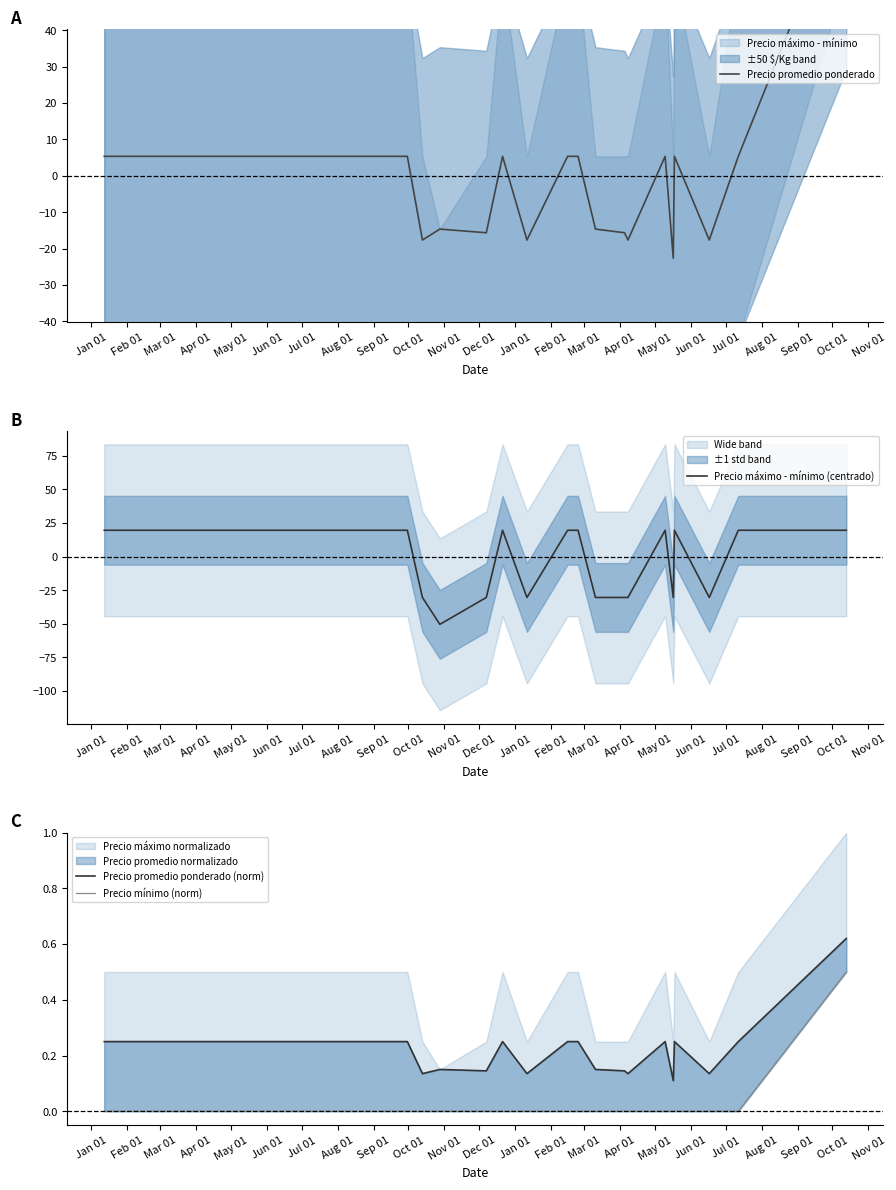

How many data points in Precio máximo - mínimo (centrado) are less than 19?

9